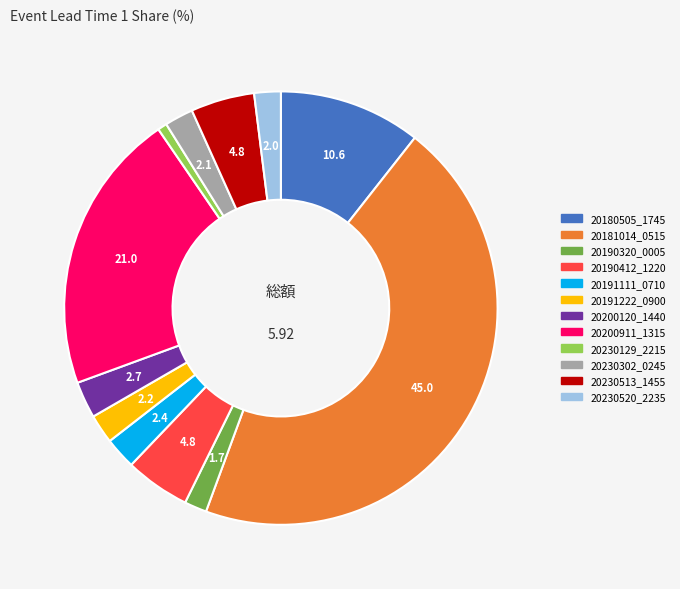

Do 20191222_0900 and 20230513_1455 together represent more than half of the pie?

No